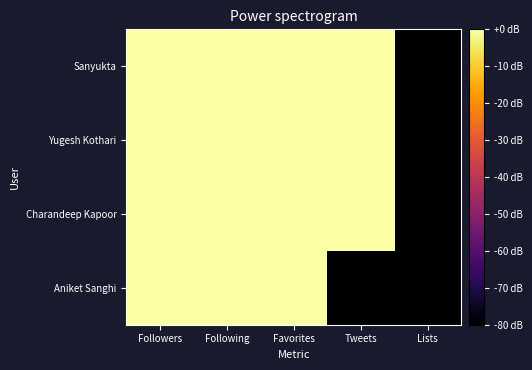

Which series has the widest spread of values?

Sanyukta